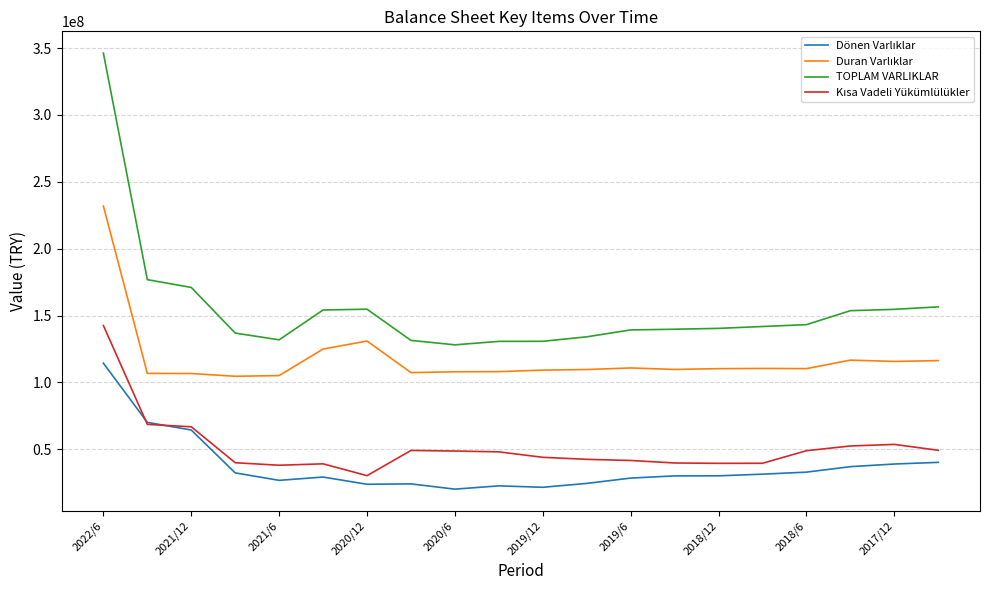

At how many categories does at least one series exceed 60042016?

20